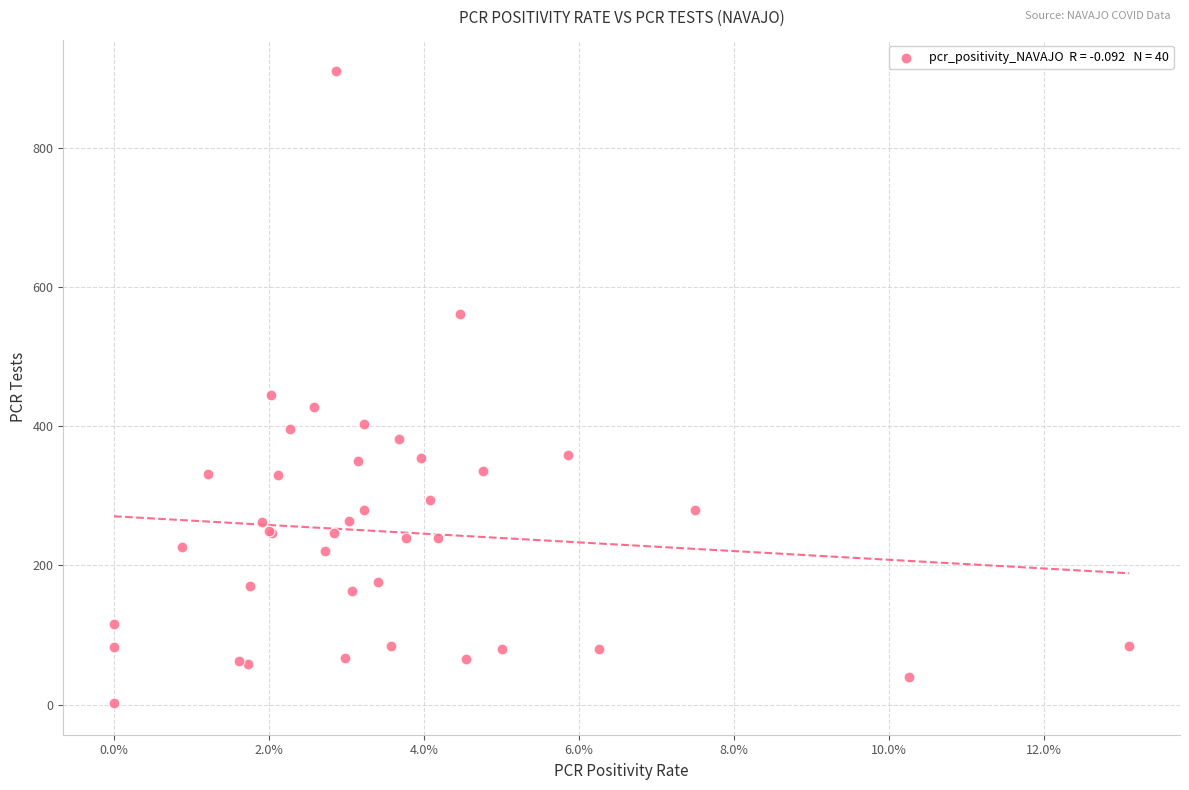

What Y value in the scatter plot is closest to 456?

445